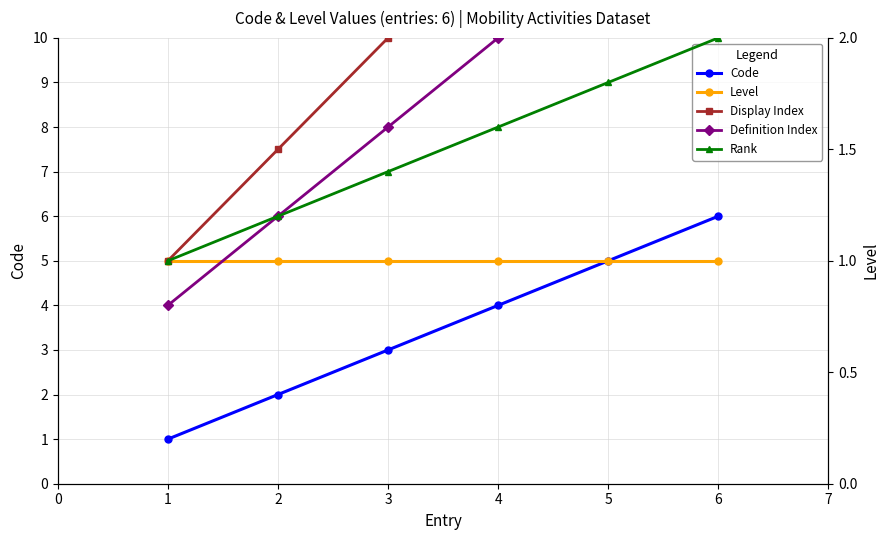

List the labels in order of Code value, largest first.

6, 5, 4, 3, 2, 1